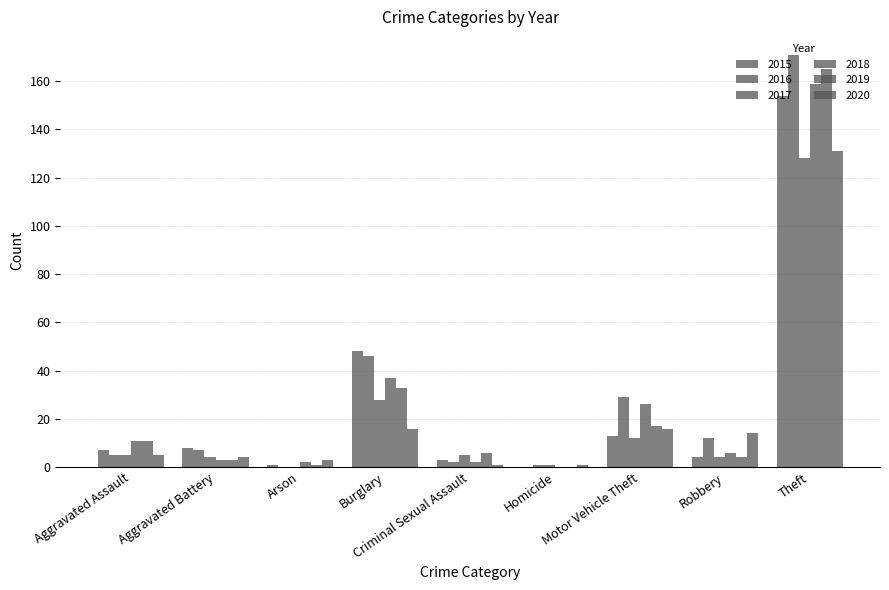

The 2018 series shows 84 at Theft. True or false?

False